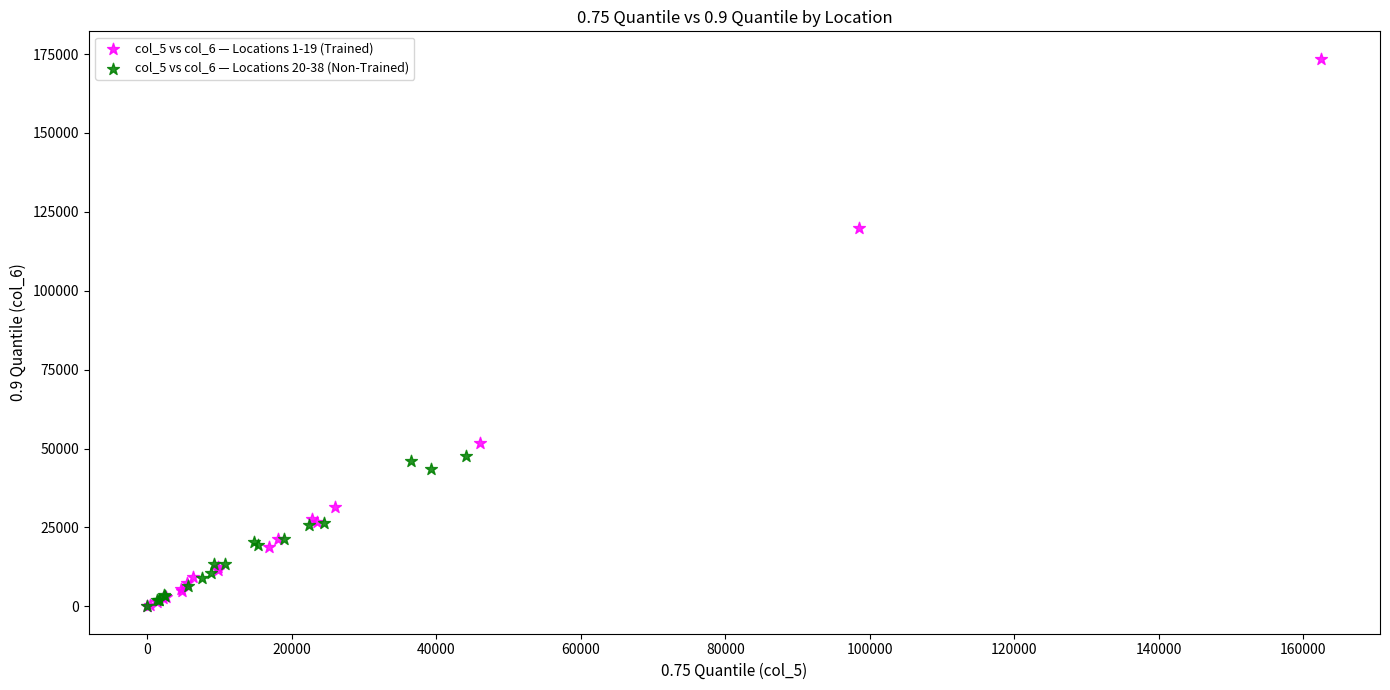

Which series has the largest Y range (max minus min)?

col_5 vs col_6 — Locations 1-19 (Trained)